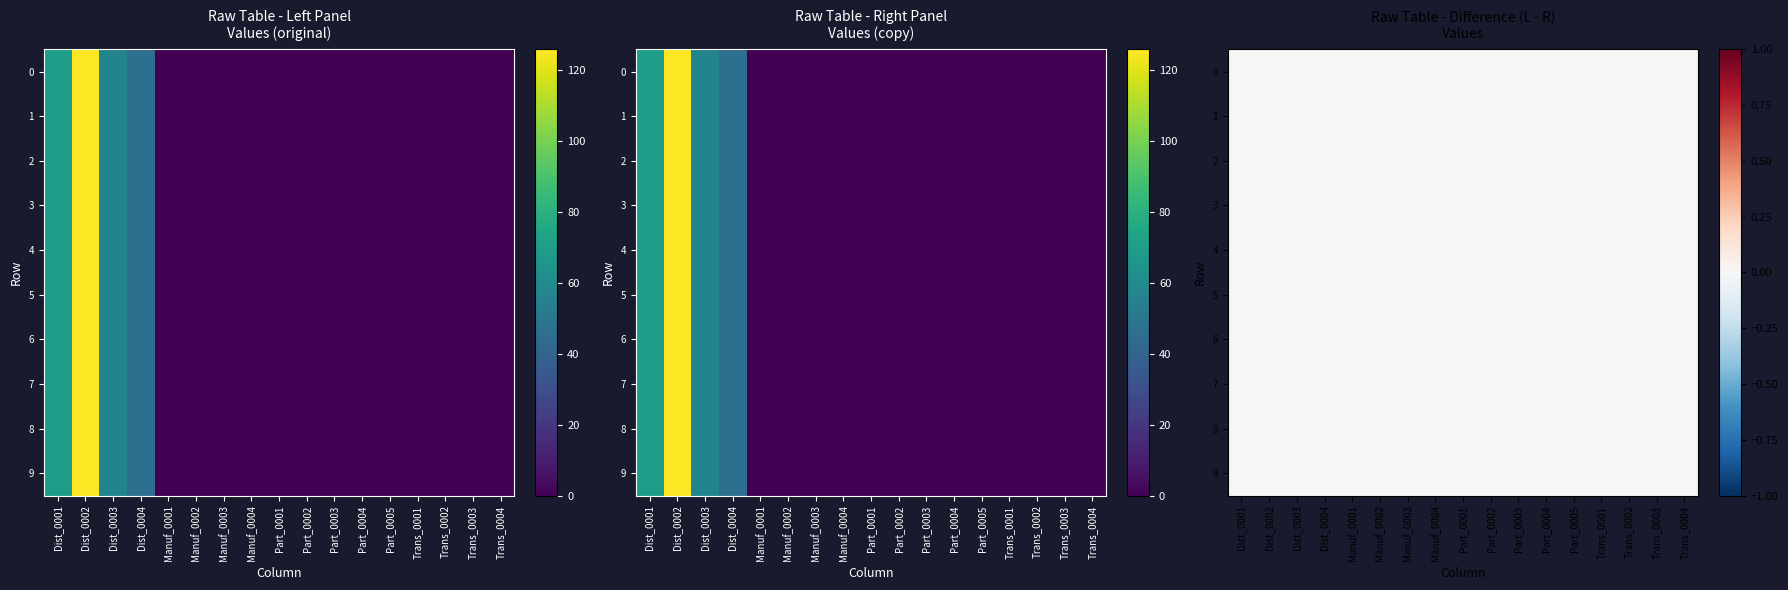

Reading right to left, transcribe all the data shown in this chart.

0: Trans_0004=0	Trans_0003=0	Trans_0002=0	Trans_0001=0	Part_0005=0	Part_0004=0	Part_0003=0	Part_0002=0	Part_0001=0	Manuf_0004=0	Manuf_0003=0	Manuf_0002=0	Manuf_0001=0	Dist_0004=46	Dist_0003=57	Dist_0002=126	Dist_0001=70
1: Trans_0004=0	Trans_0003=0	Trans_0002=0	Trans_0001=0	Part_0005=0	Part_0004=0	Part_0003=0	Part_0002=0	Part_0001=0	Manuf_0004=0	Manuf_0003=0	Manuf_0002=0	Manuf_0001=0	Dist_0004=46	Dist_0003=57	Dist_0002=126	Dist_0001=70
2: Trans_0004=0	Trans_0003=0	Trans_0002=0	Trans_0001=0	Part_0005=0	Part_0004=0	Part_0003=0	Part_0002=0	Part_0001=0	Manuf_0004=0	Manuf_0003=0	Manuf_0002=0	Manuf_0001=0	Dist_0004=46	Dist_0003=57	Dist_0002=126	Dist_0001=70
3: Trans_0004=0	Trans_0003=0	Trans_0002=0	Trans_0001=0	Part_0005=0	Part_0004=0	Part_0003=0	Part_0002=0	Part_0001=0	Manuf_0004=0	Manuf_0003=0	Manuf_0002=0	Manuf_0001=0	Dist_0004=46	Dist_0003=57	Dist_0002=126	Dist_0001=70
4: Trans_0004=0	Trans_0003=0	Trans_0002=0	Trans_0001=0	Part_0005=0	Part_0004=0	Part_0003=0	Part_0002=0	Part_0001=0	Manuf_0004=0	Manuf_0003=0	Manuf_0002=0	Manuf_0001=0	Dist_0004=46	Dist_0003=57	Dist_0002=126	Dist_0001=70
5: Trans_0004=0	Trans_0003=0	Trans_0002=0	Trans_0001=0	Part_0005=0	Part_0004=0	Part_0003=0	Part_0002=0	Part_0001=0	Manuf_0004=0	Manuf_0003=0	Manuf_0002=0	Manuf_0001=0	Dist_0004=46	Dist_0003=57	Dist_0002=126	Dist_0001=70
6: Trans_0004=0	Trans_0003=0	Trans_0002=0	Trans_0001=0	Part_0005=0	Part_0004=0	Part_0003=0	Part_0002=0	Part_0001=0	Manuf_0004=0	Manuf_0003=0	Manuf_0002=0	Manuf_0001=0	Dist_0004=46	Dist_0003=57	Dist_0002=126	Dist_0001=70
7: Trans_0004=0	Trans_0003=0	Trans_0002=0	Trans_0001=0	Part_0005=0	Part_0004=0	Part_0003=0	Part_0002=0	Part_0001=0	Manuf_0004=0	Manuf_0003=0	Manuf_0002=0	Manuf_0001=0	Dist_0004=46	Dist_0003=57	Dist_0002=126	Dist_0001=70
8: Trans_0004=0	Trans_0003=0	Trans_0002=0	Trans_0001=0	Part_0005=0	Part_0004=0	Part_0003=0	Part_0002=0	Part_0001=0	Manuf_0004=0	Manuf_0003=0	Manuf_0002=0	Manuf_0001=0	Dist_0004=46	Dist_0003=57	Dist_0002=126	Dist_0001=70
9: Trans_0004=0	Trans_0003=0	Trans_0002=0	Trans_0001=0	Part_0005=0	Part_0004=0	Part_0003=0	Part_0002=0	Part_0001=0	Manuf_0004=0	Manuf_0003=0	Manuf_0002=0	Manuf_0001=0	Dist_0004=46	Dist_0003=57	Dist_0002=126	Dist_0001=70